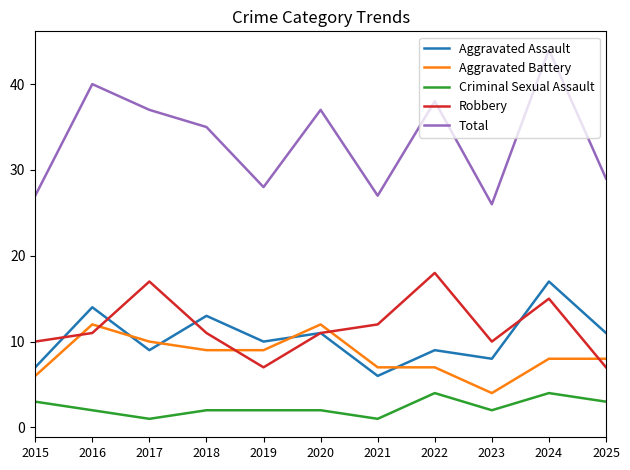

What is the minimum value shown in the chart?

1